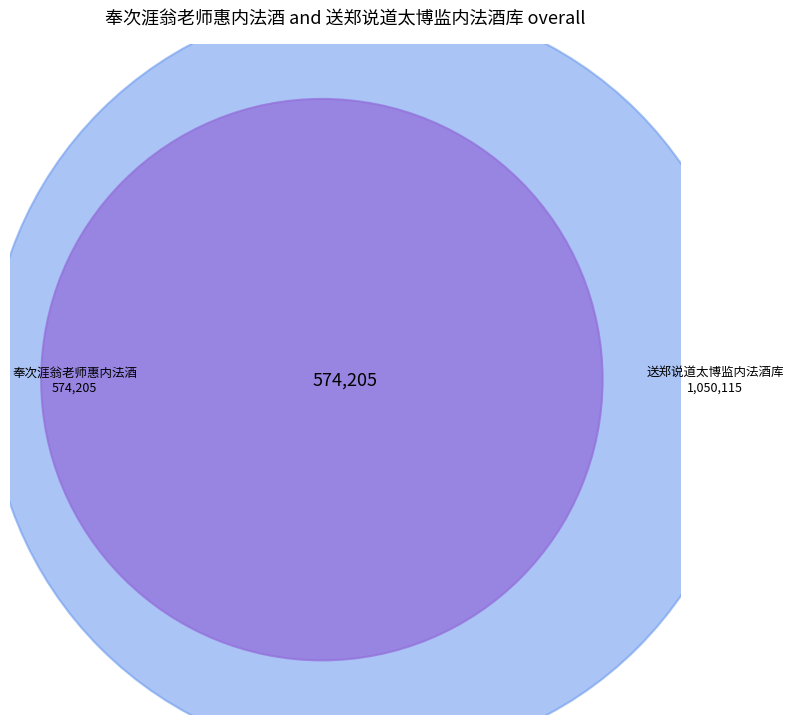

To the nearest percent, what is the difference between the 送郑说道太博监内法酒库 and 奉次涯翁老师惠内法酒 slice percentages?

29%